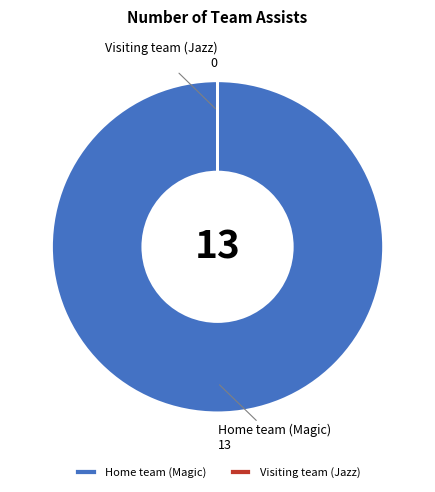

Is there a majority slice in this chart?

Yes